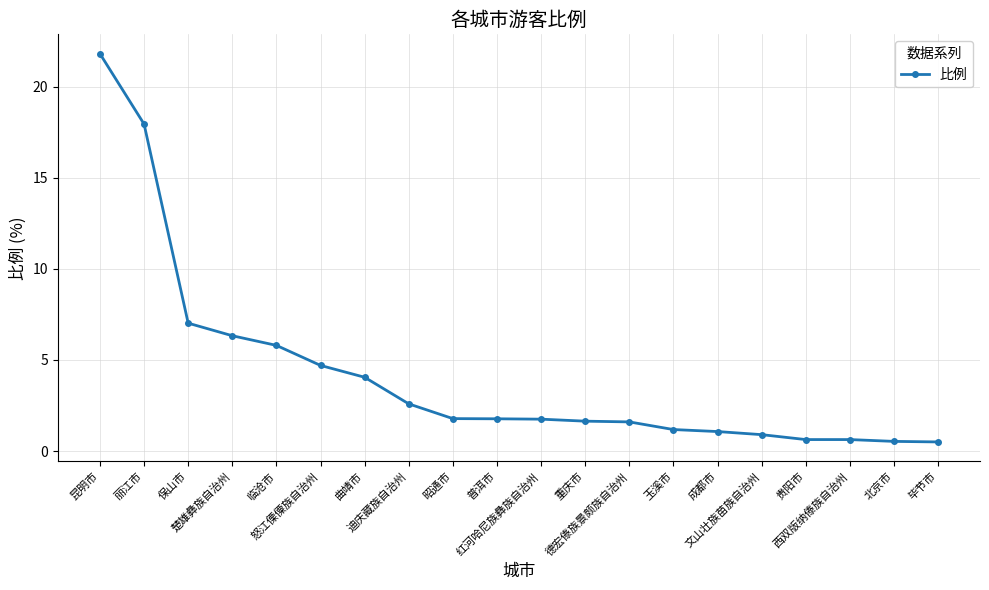

What is the average value?

4.2